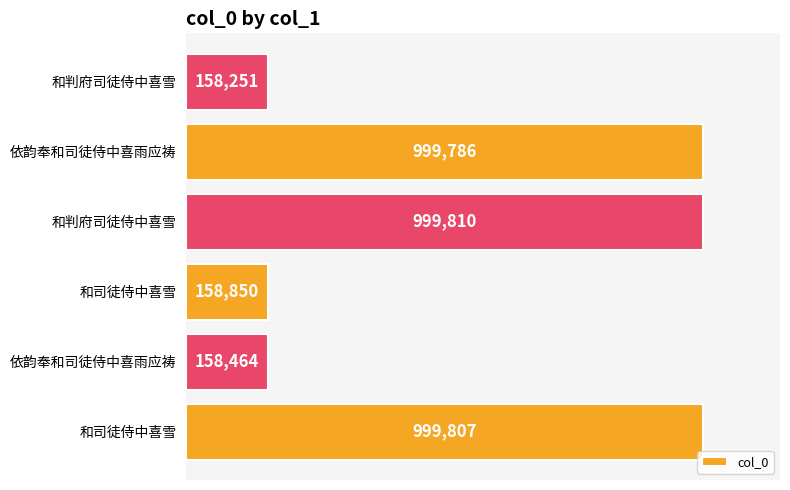

Are the bars horizontal?

Yes